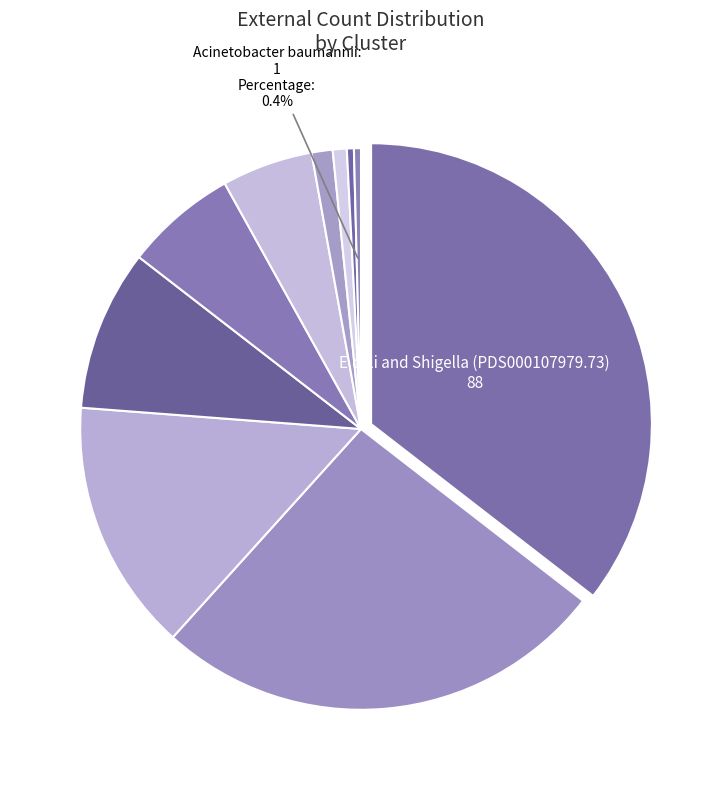

What is the largest slice in the pie chart?

E.coli and Shigella (PDS000107979.73)